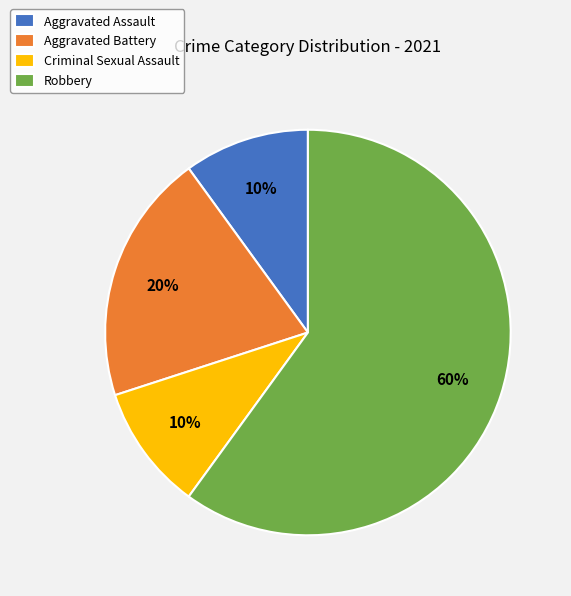

The Robbery slice represents 53% of the pie. True or false?

False